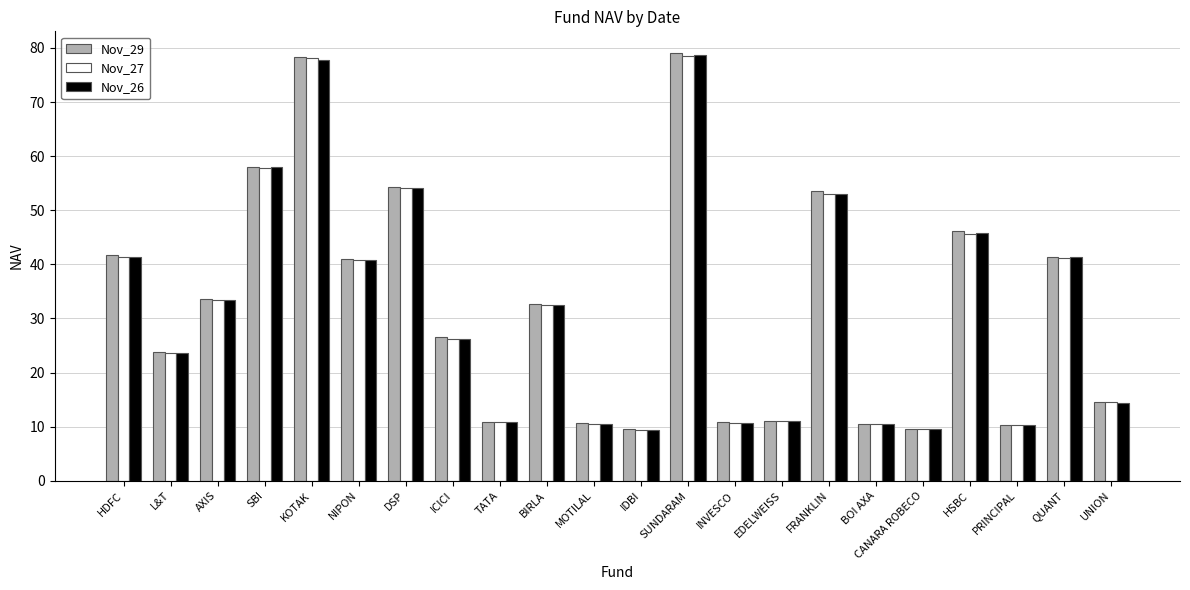

Which series changed the most between L&T and DSP?

Nov_26